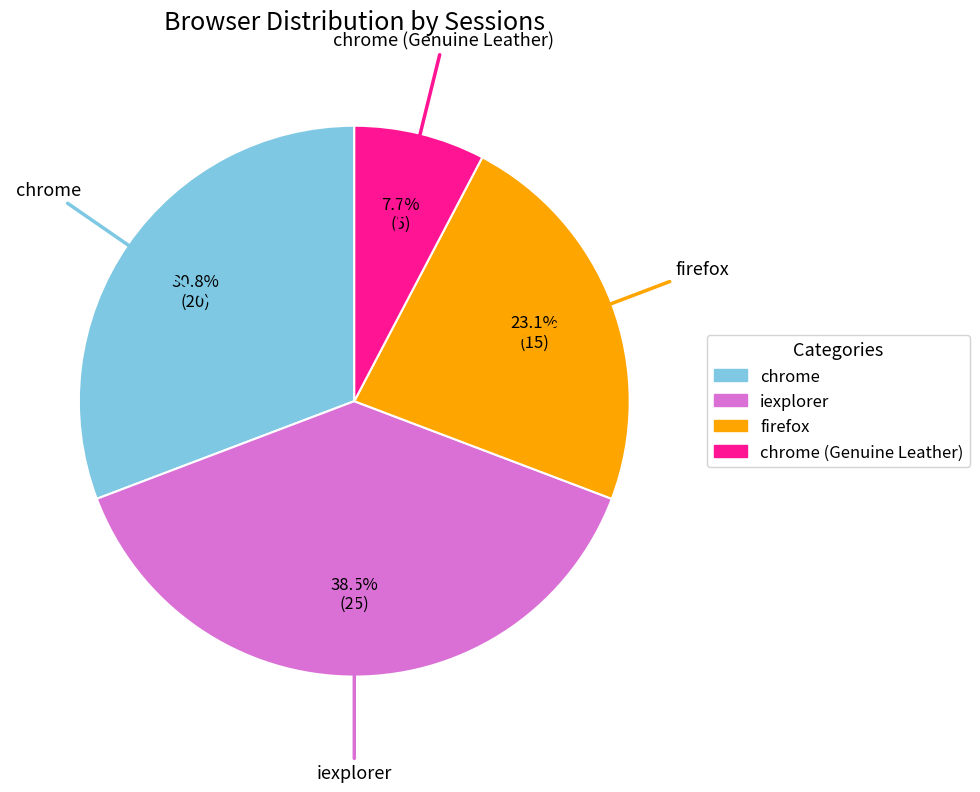

Is there a majority slice in this chart?

No